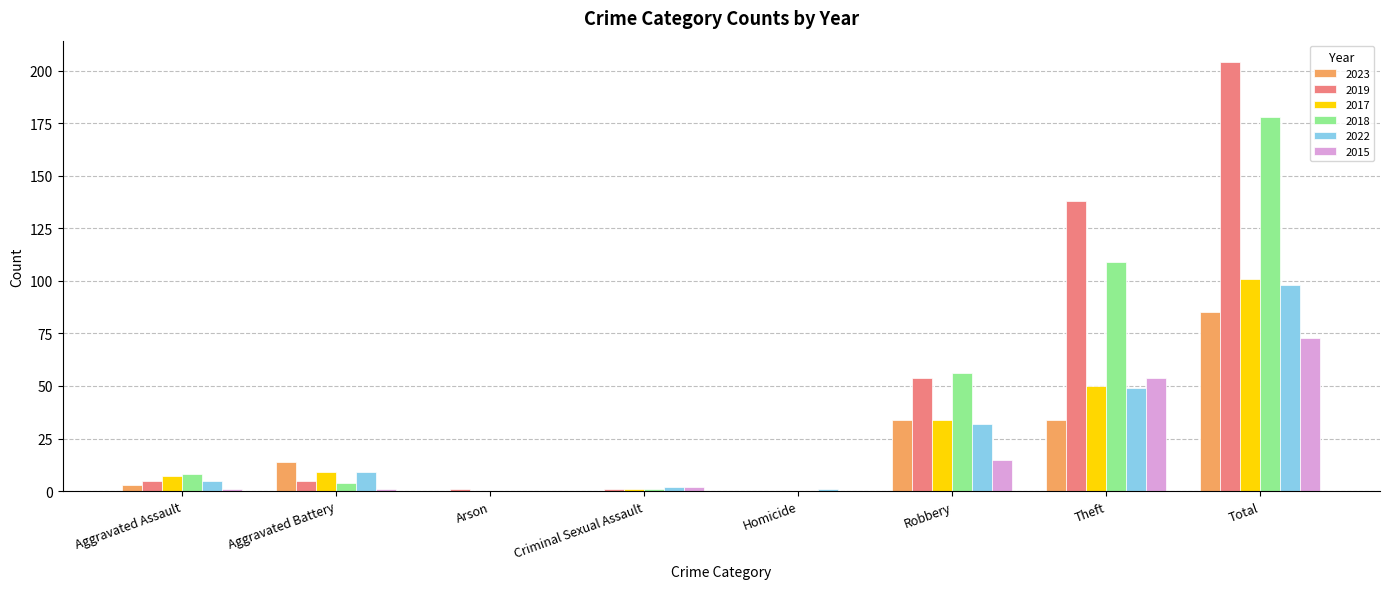

What is the sum of all 2023 values?

170